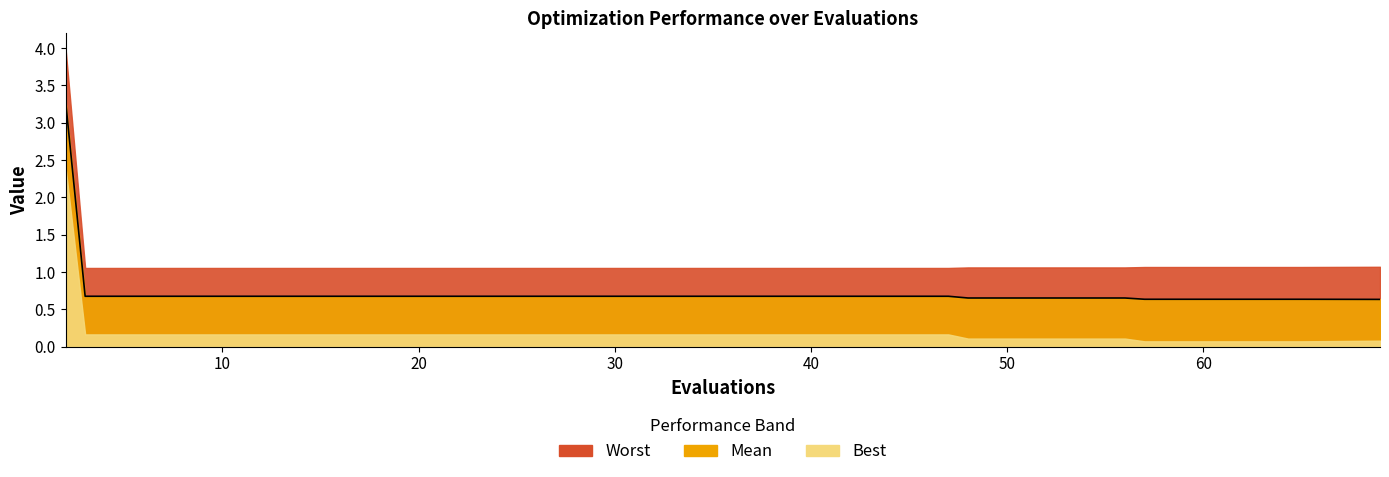

What is the value of the 13th point from the left?

0.7